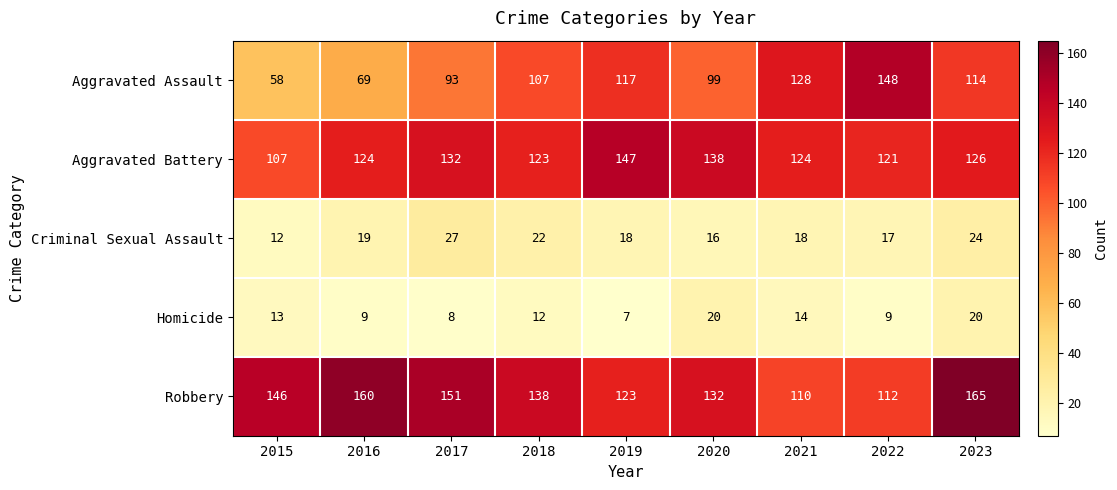

Is the value of Homicide at 2017 greater than the value of Aggravated Assault at 2018?

No